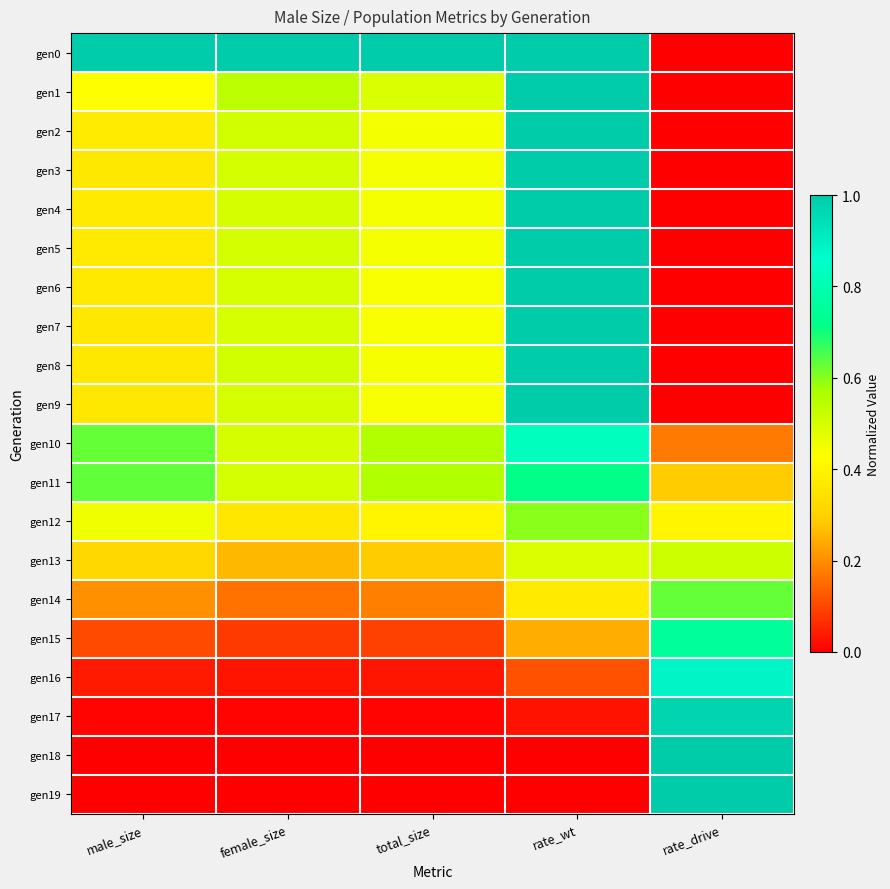

What is the total value across all series at female_size?

7.4